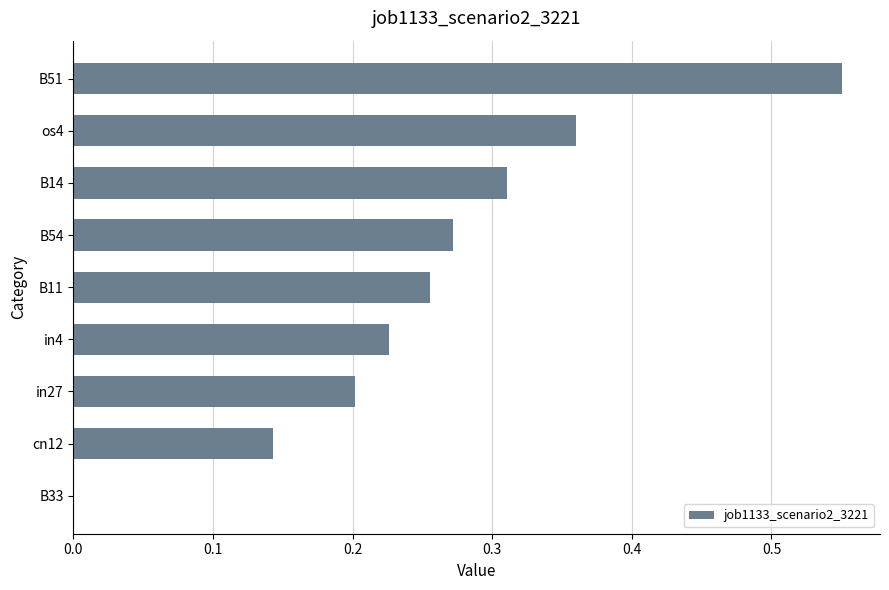

Which label corresponds to the largest value in the chart?

B51